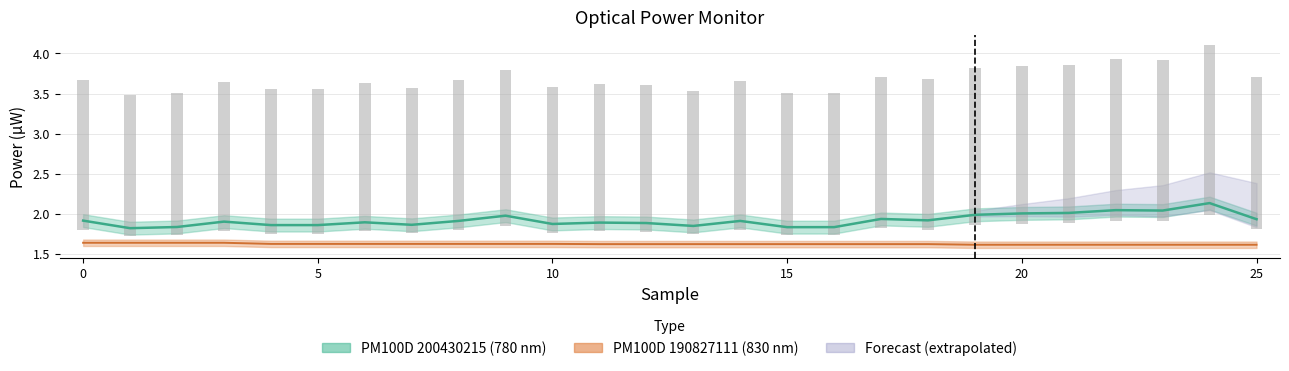

True or false: PM100D 190827111 (830nm) has a value of 1.6 at 8.

True